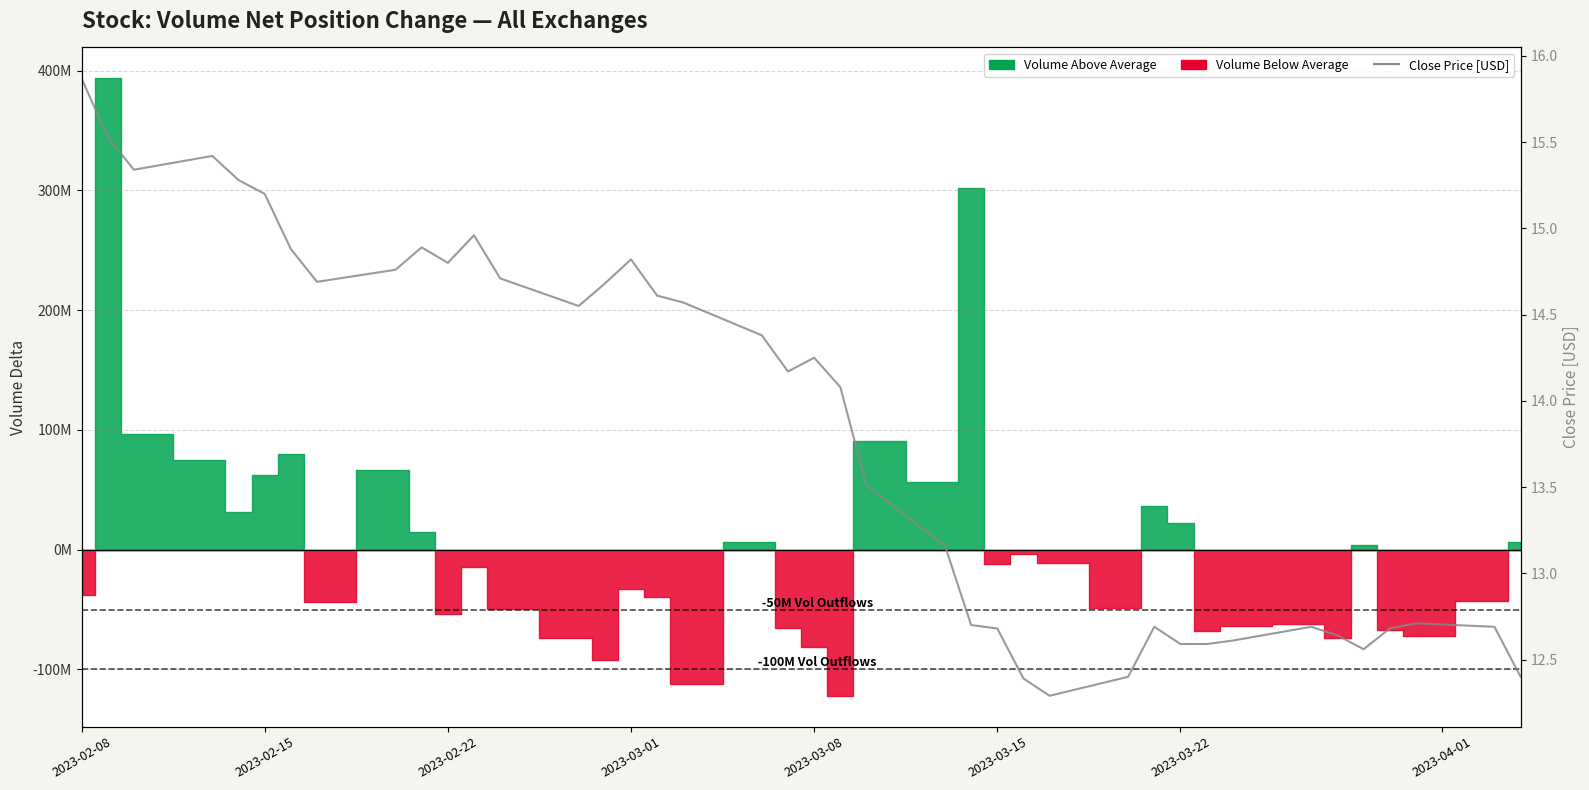

At which category does the chart reach its peak across all series?

2023-02-08